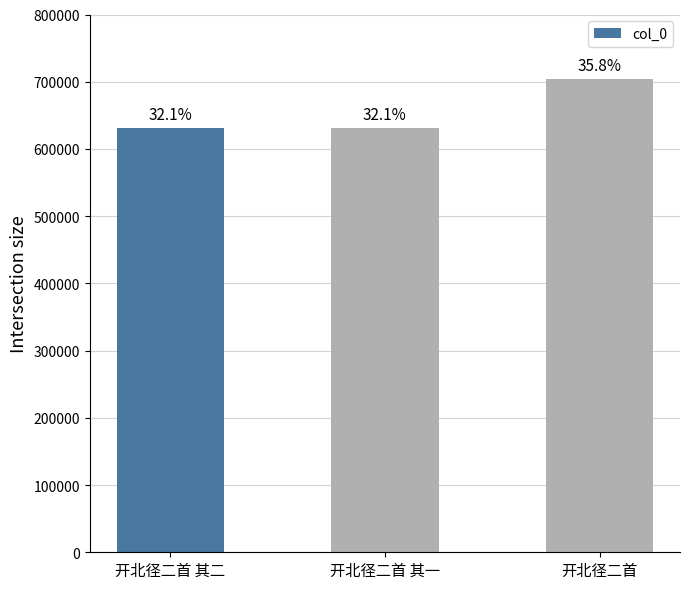

What is the label of the 3rd bar from the right?

开北径二首 其二